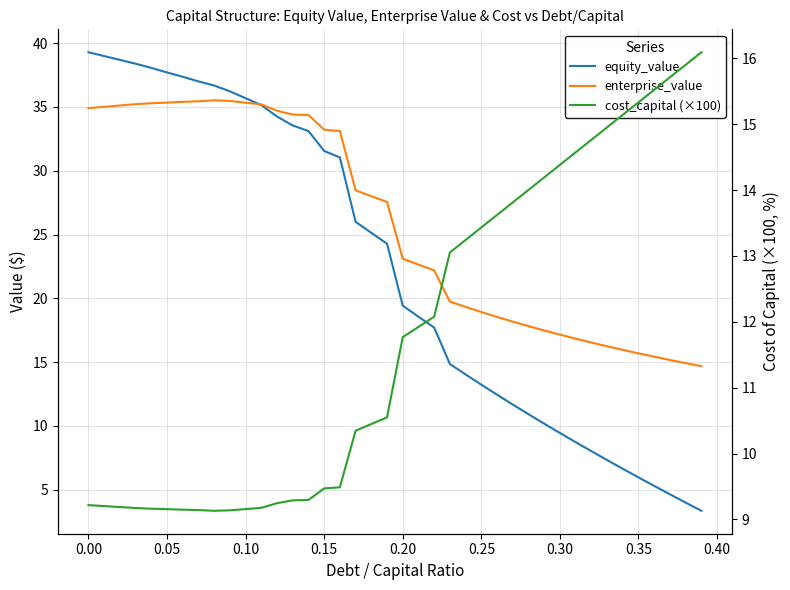

True or false: enterprise_value has a value of 24.6 at 0.30.

False